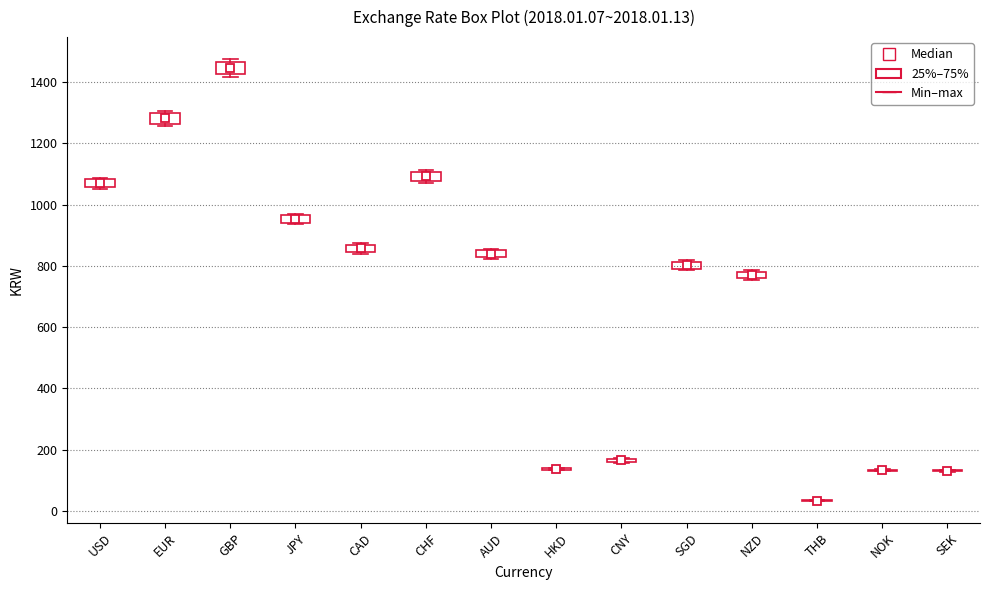

Where is the lower edge of the box for CNY on the y-axis? The values are not printed on the chart, so give them approximately, as read against the axis.

160